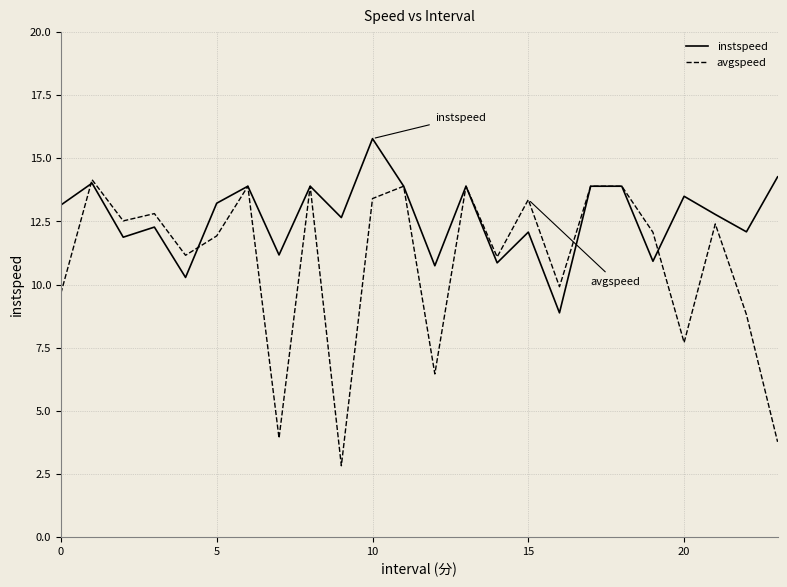

List the series in order of their overall mean, highest first.

instspeed, avgspeed